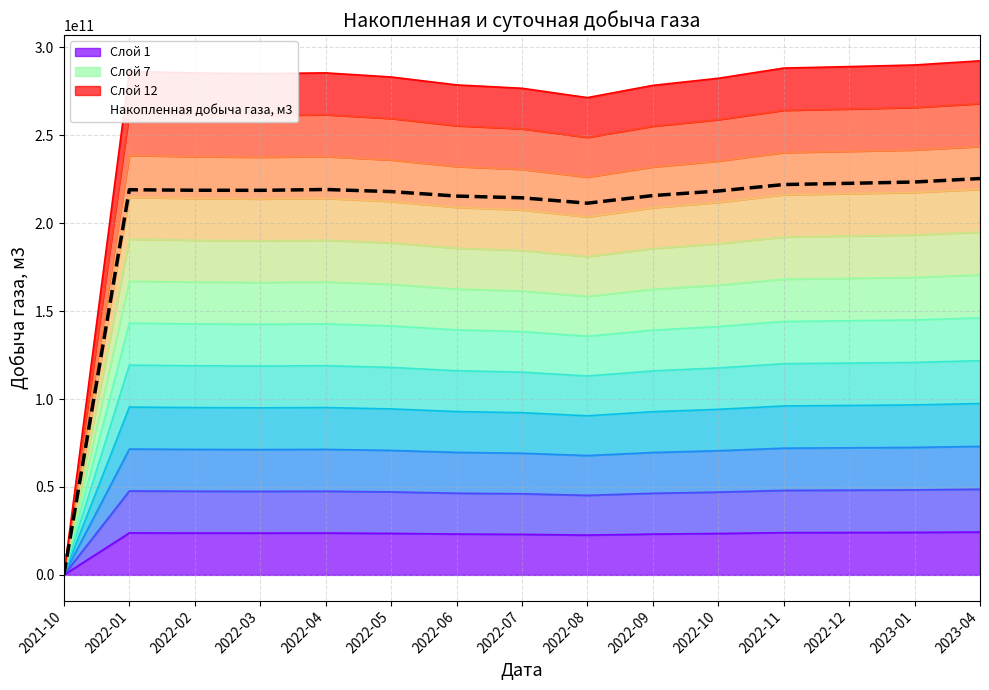

What is the label of the 8th point from the right?

2022-07